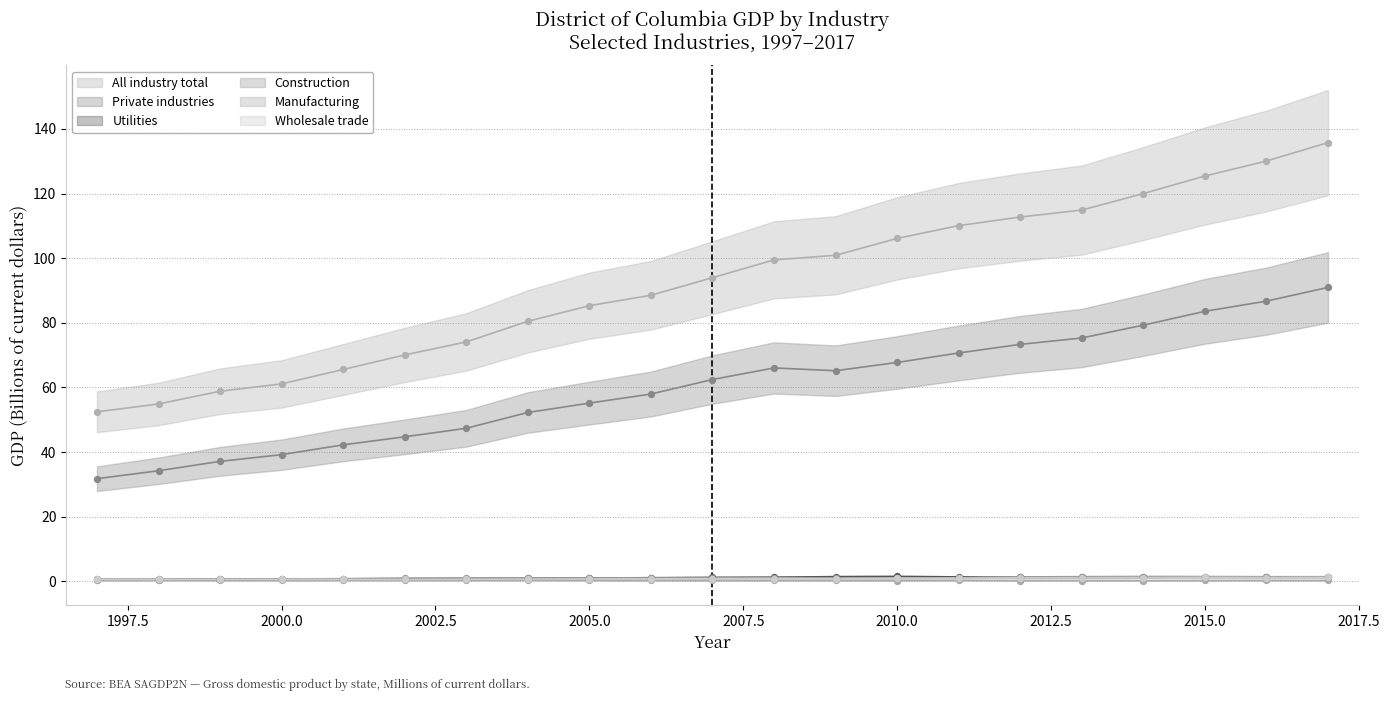

What are all the series names shown in the legend?

All industry total, Private industries, Utilities, Construction, Manufacturing, Wholesale trade